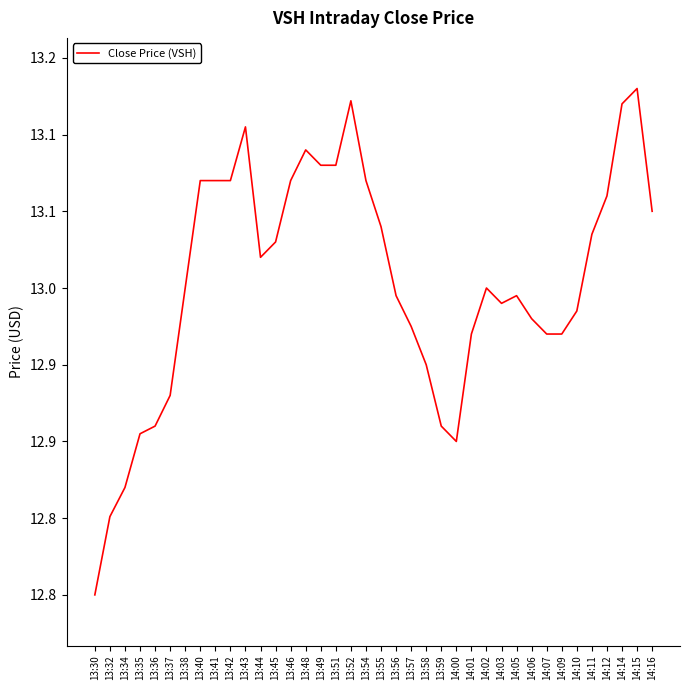

Reading right to left, what are all the values shown in this chart?

13.1	13.1	13.1	13.1	13.0	13.0	13.0	13.0	13.0	13.0	13.0	13.0	13.0	12.9	12.9	12.9	13.0	13.0	13.0	13.1	13.1	13.1	13.1	13.1	13.1	13.0	13.0	13.1	13.1	13.1	13.1	13.0	12.9	12.9	12.9	12.9	12.9	12.8